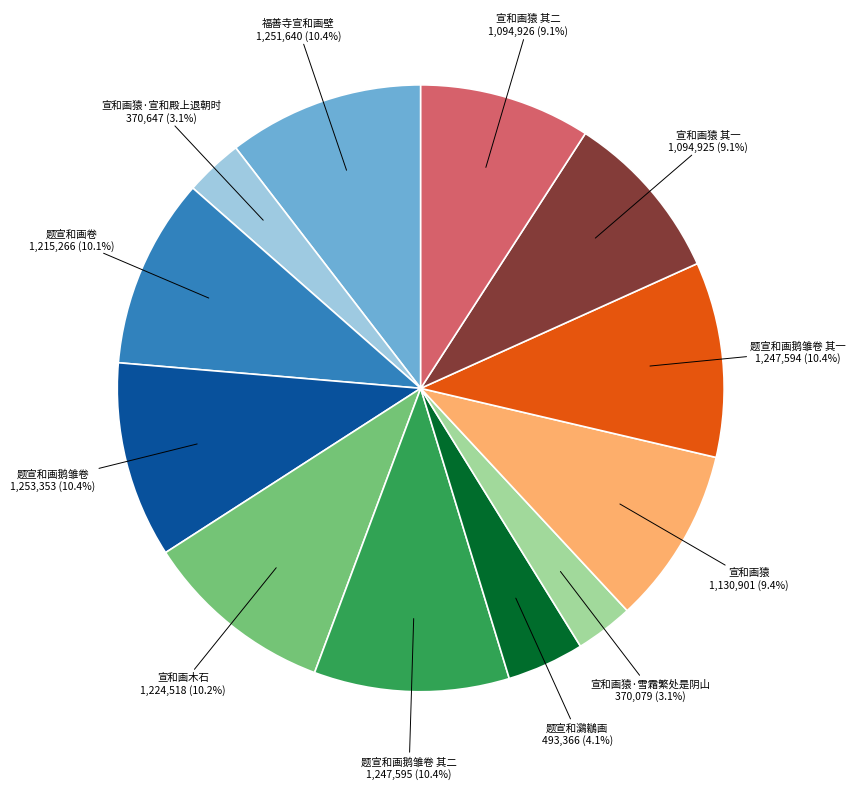

Combined, do 题宣和鸂鶒画 and 宣和画猿·宣和殿上退朝时 account for over 50%?

No